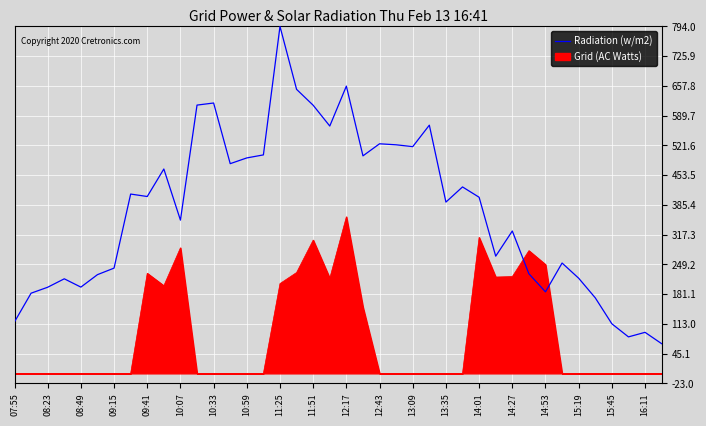

How many lines are shown in the chart?

2